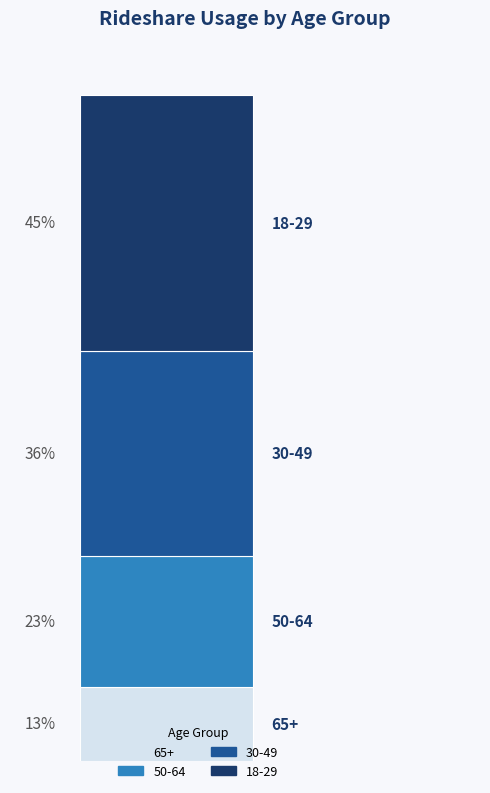

Are the bars grouped side by side (vs. stacked)?

No